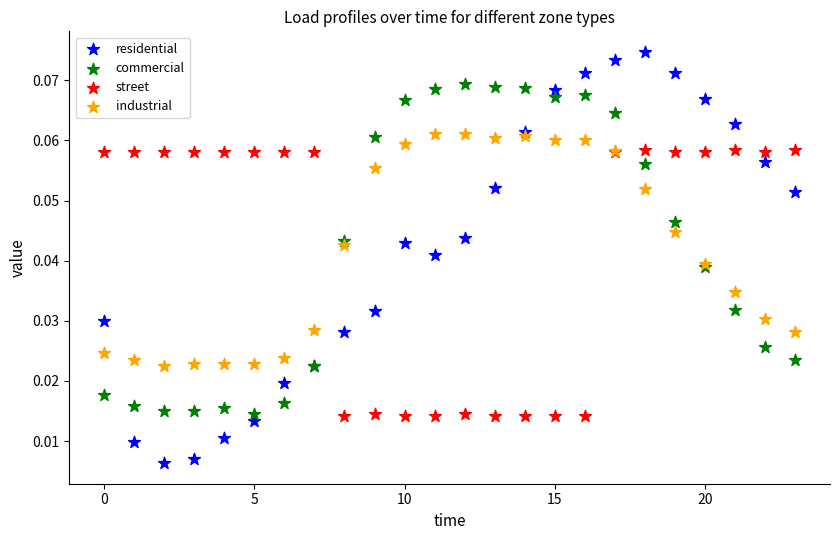

Which series reaches the minimum Y coordinate?

residential